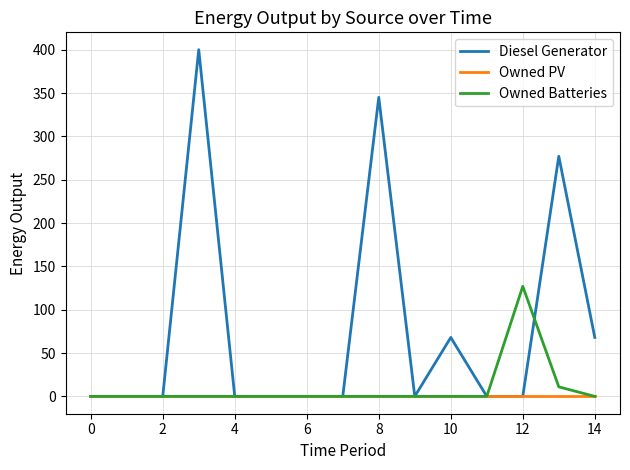

Which series has the widest spread of values?

Diesel Generator